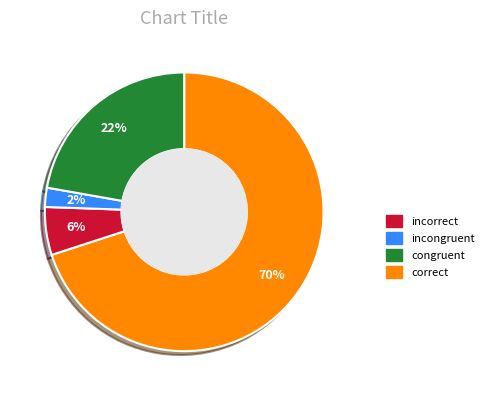

How many slices are in this pie chart?

4